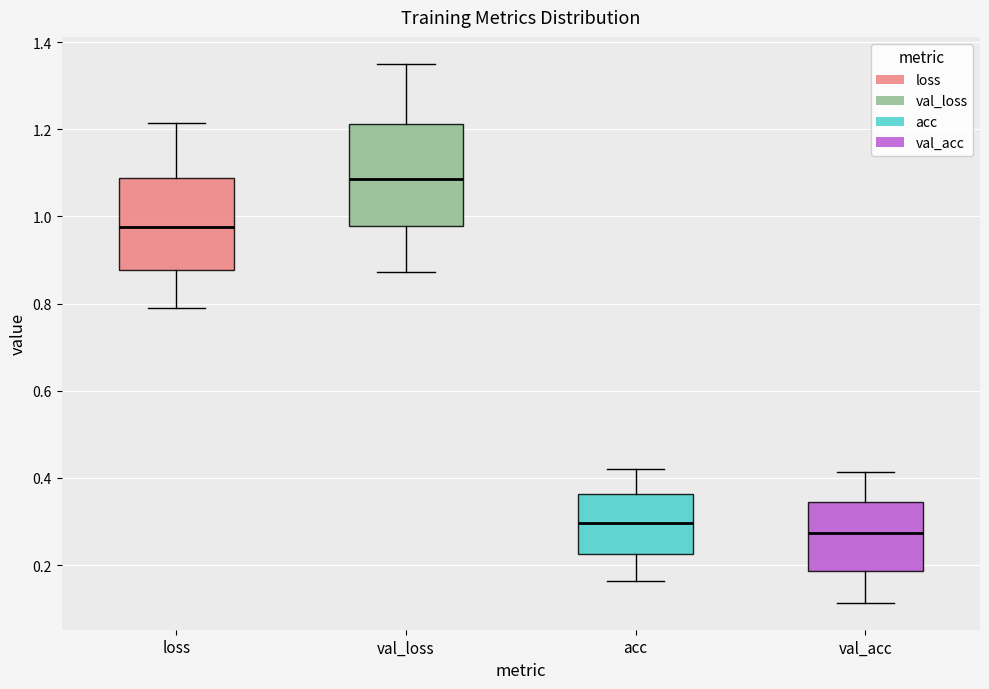

Which box's median line is the highest?

val_loss